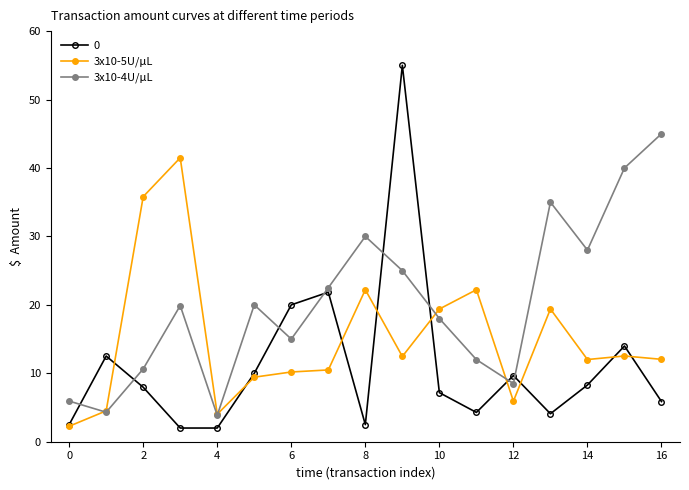

True or false: 3x10-4U/μL has more than 0 points higher than both neighbors.

True